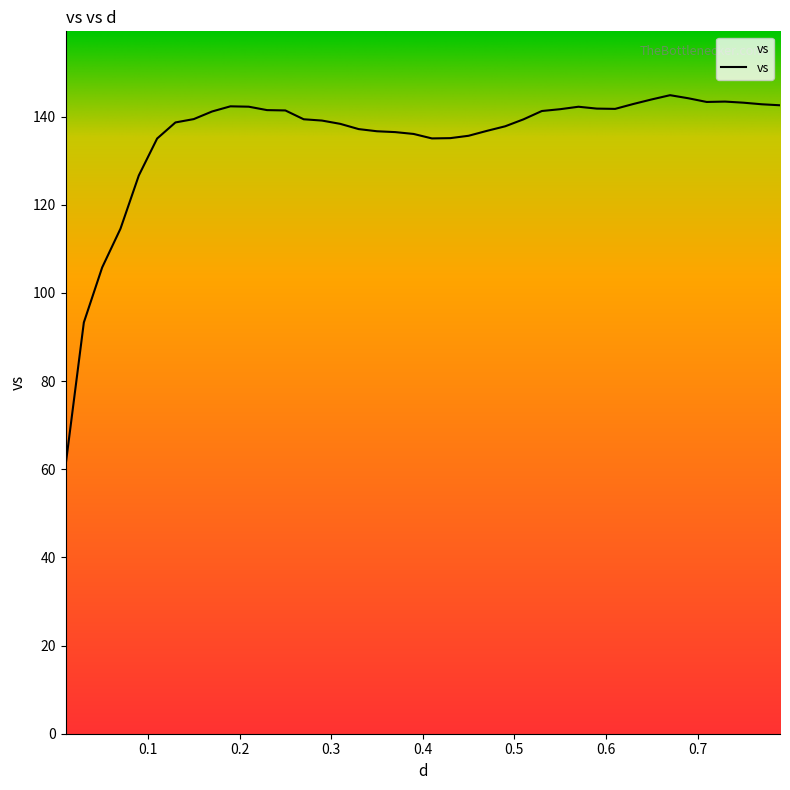

Reading right to left, transcribe all the data shown in this chart.

142.6	142.8	143.1	143.4	143.3	144.1	144.8	143.9	142.9	141.7	141.8	142.2	141.7	141.3	139.4	137.8	136.7	135.6	135.1	135.0	136.0	136.5	136.7	137.1	138.3	139.1	139.4	141.4	141.5	142.2	142.3	141.1	139.4	138.7	135.0	126.6	114.6	105.8	93.3	60.8